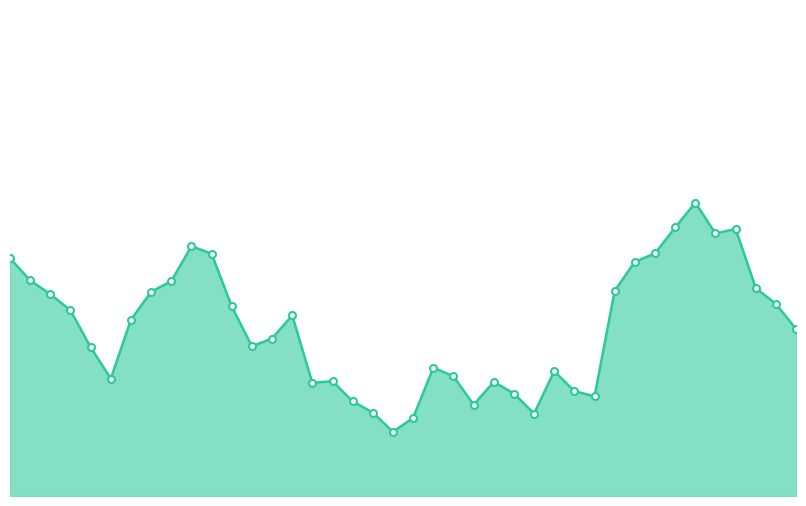

How many interior local valleys (lower than both neighbors) does the data have?

8